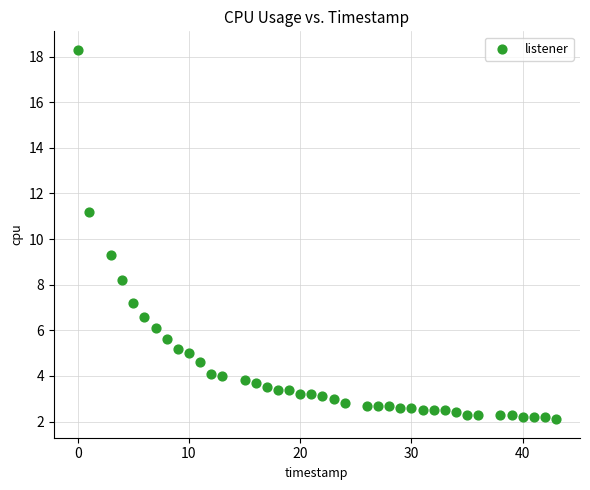

What Y value in the scatter plot is closest to 10?

9.3